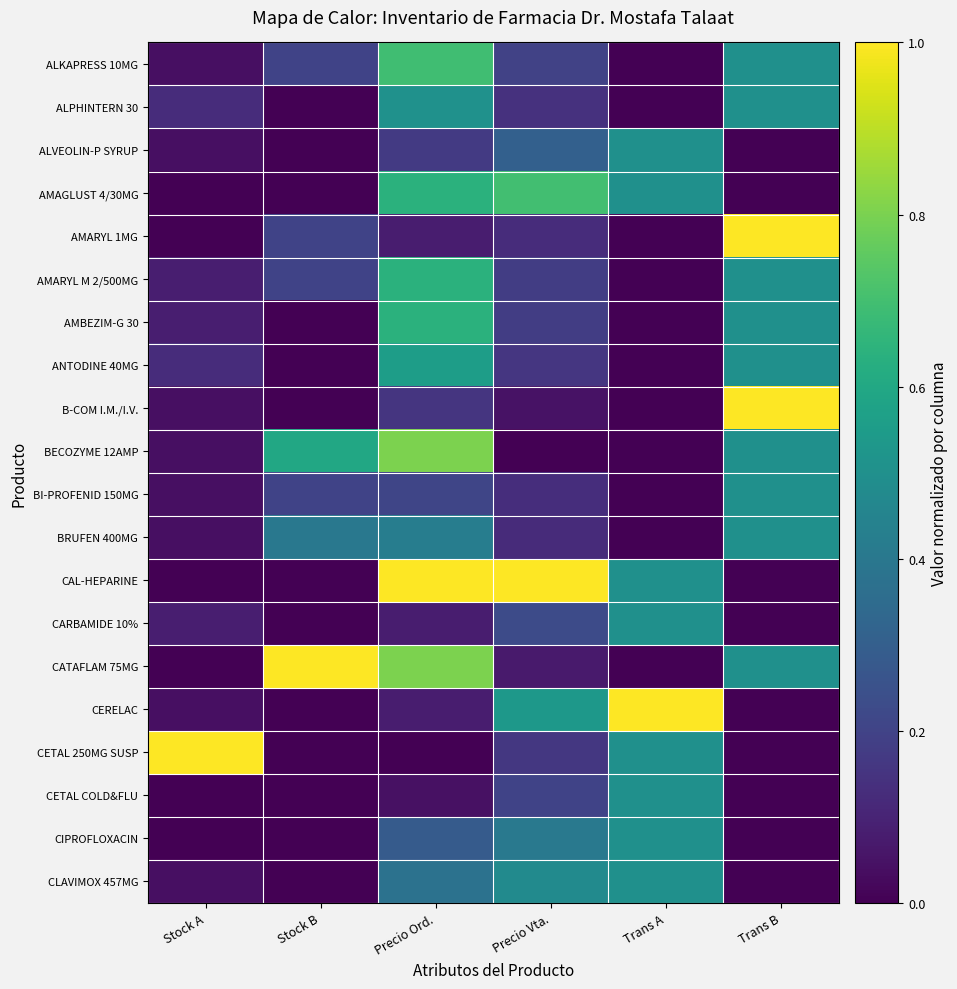

Which series has the largest total across all categories?

CAL-HEPARINE